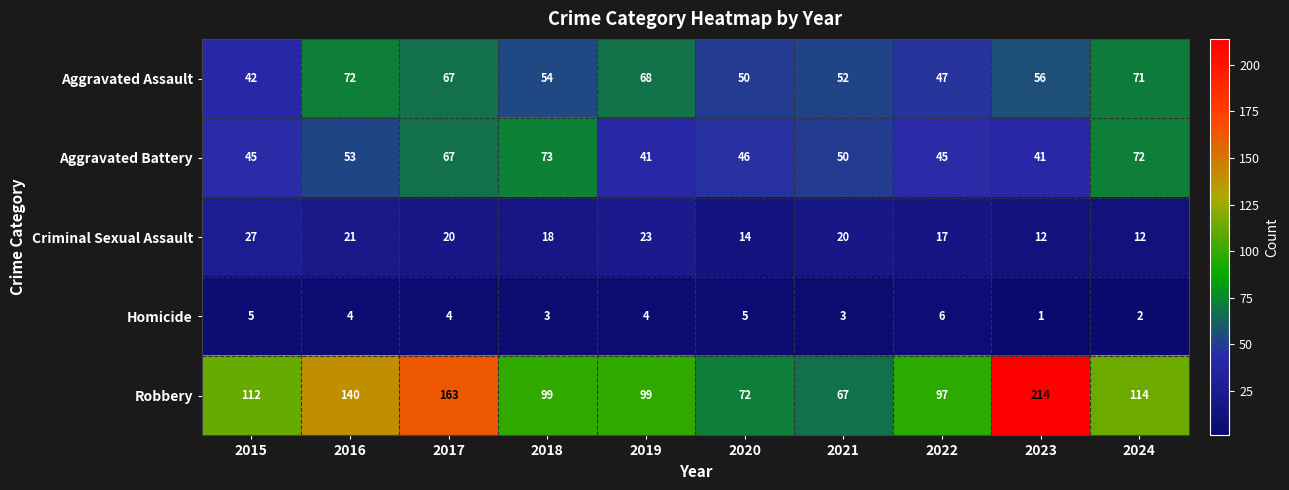

Which series has the largest total across all categories?

Robbery